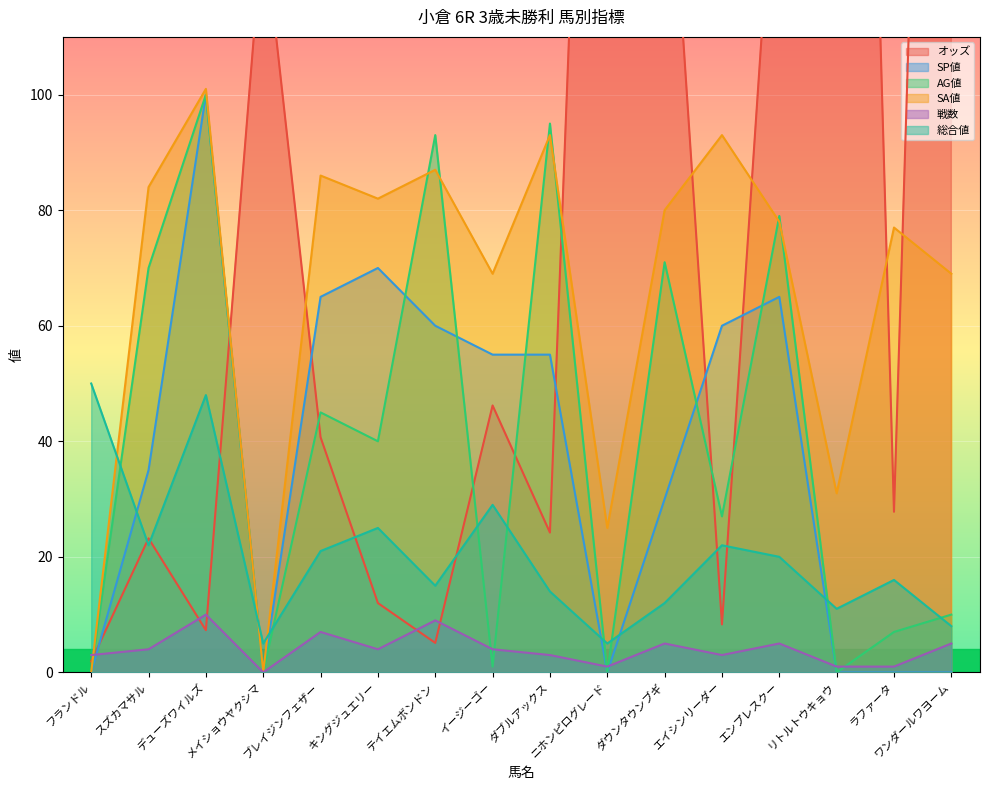

What is the sum of all 戦数 values?

65